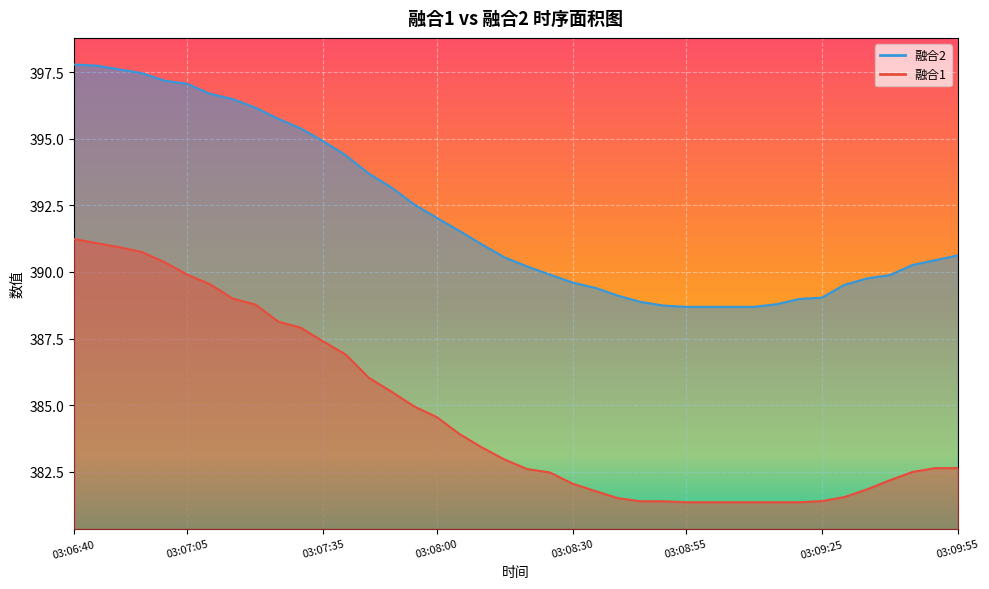

What is the difference between the highest and lowest values at 2020-11-3 03:09:05?

7.3